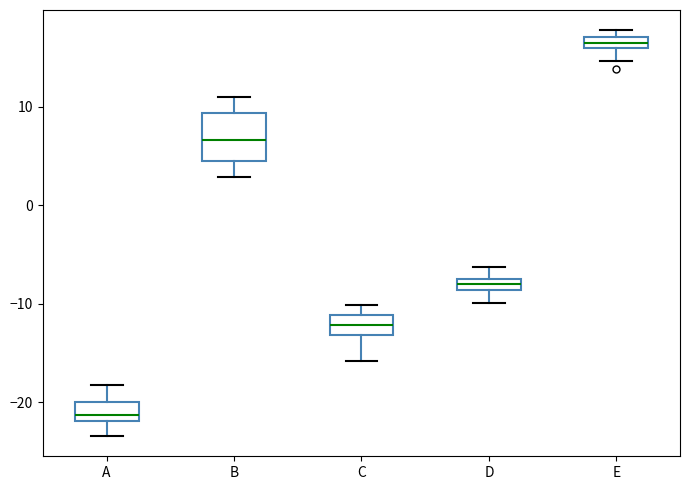

Which box's median line is the highest?

E